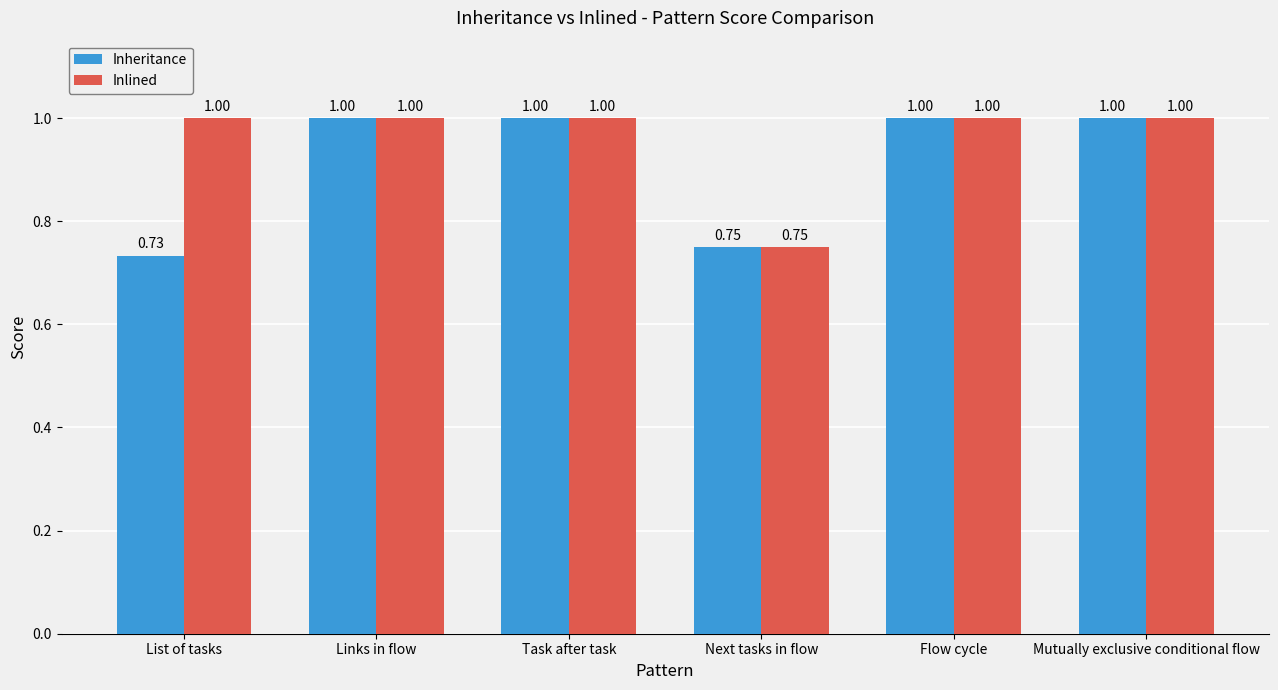

Which series changed the most between List of tasks and Links in flow?

Inheritance